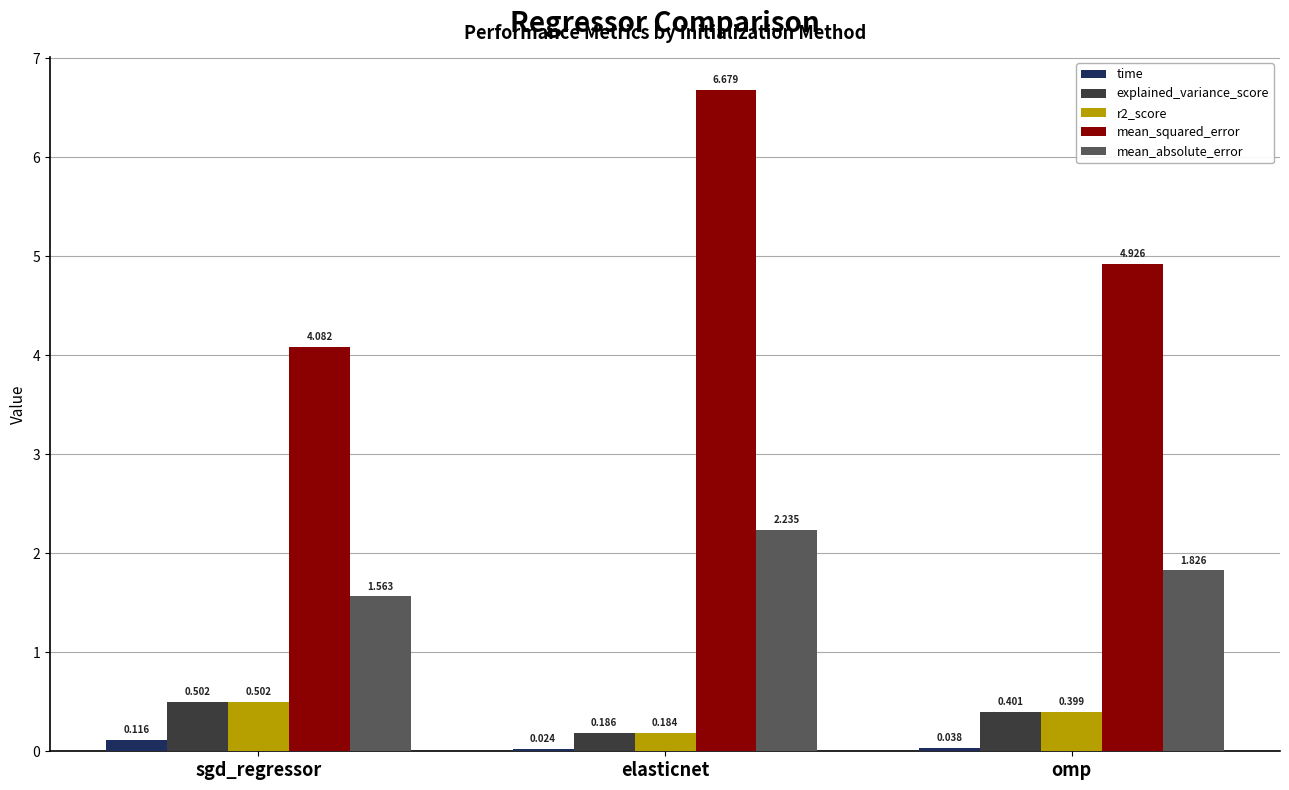

Rank the categories by r2_score value from highest to lowest.

sgd_regressor, omp, elasticnet